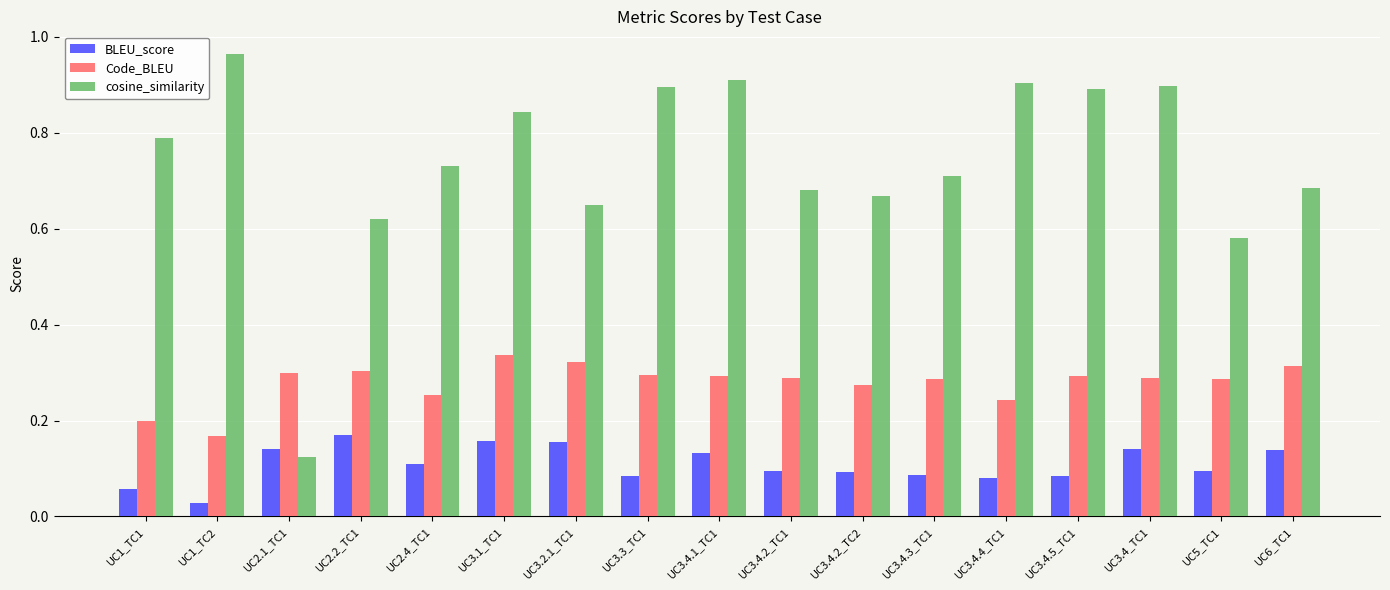

Which label corresponds to the smallest value in the chart?

UC1_TC2